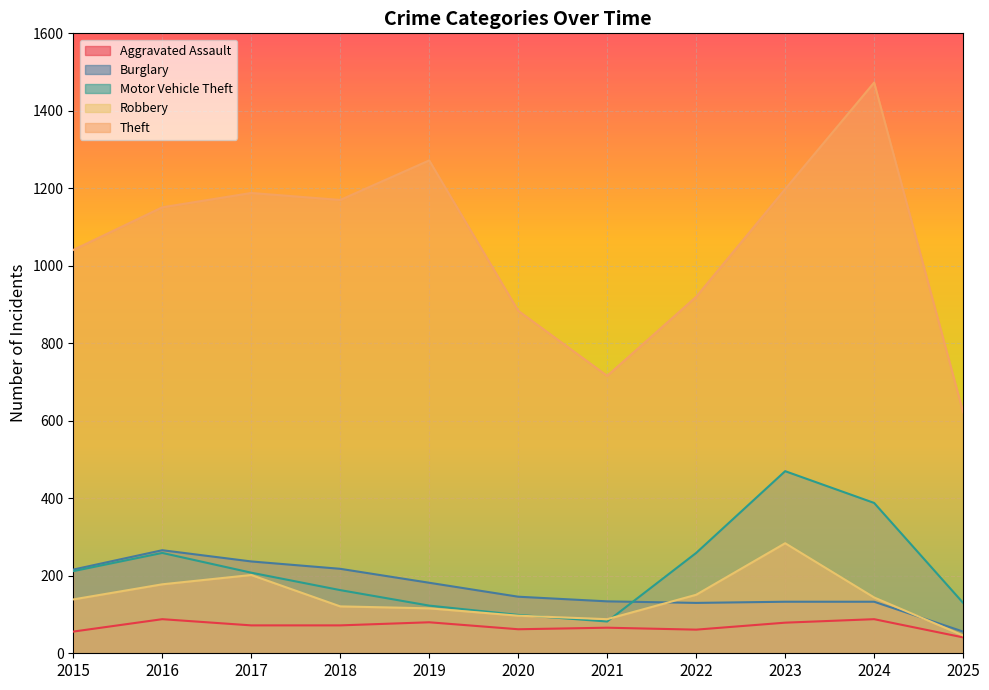

The Aggravated Assault series shows 36 at 2016. True or false?

False